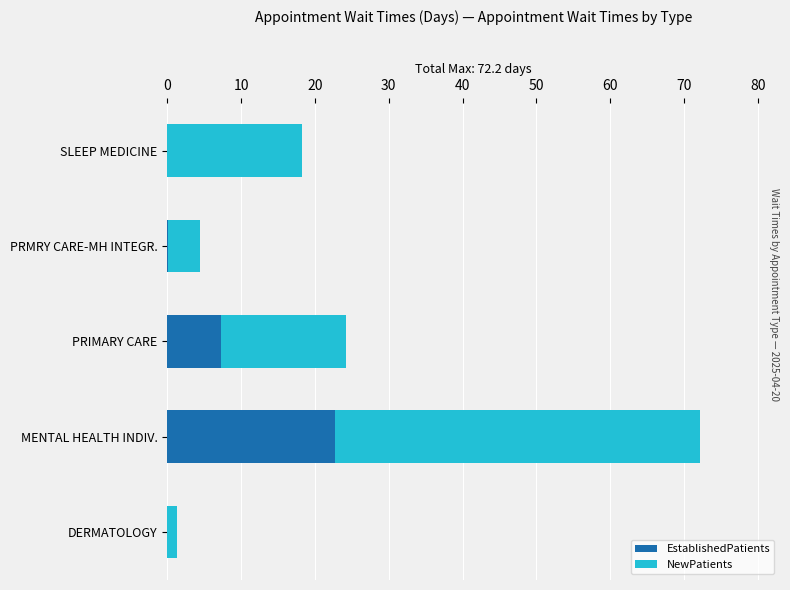

The value of EstablishedPatients at SLEEP MEDICINE is 0.0. True or false?

True